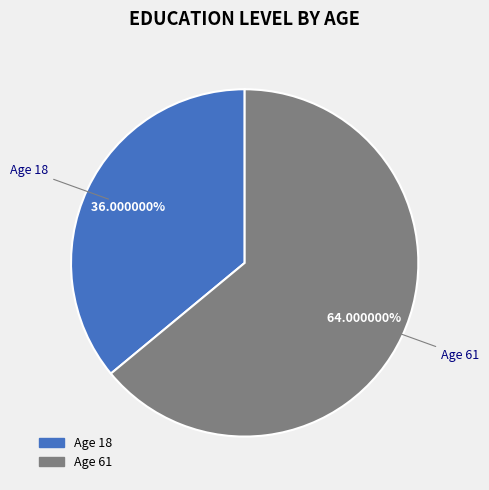

Does any single category account for the majority?

Yes